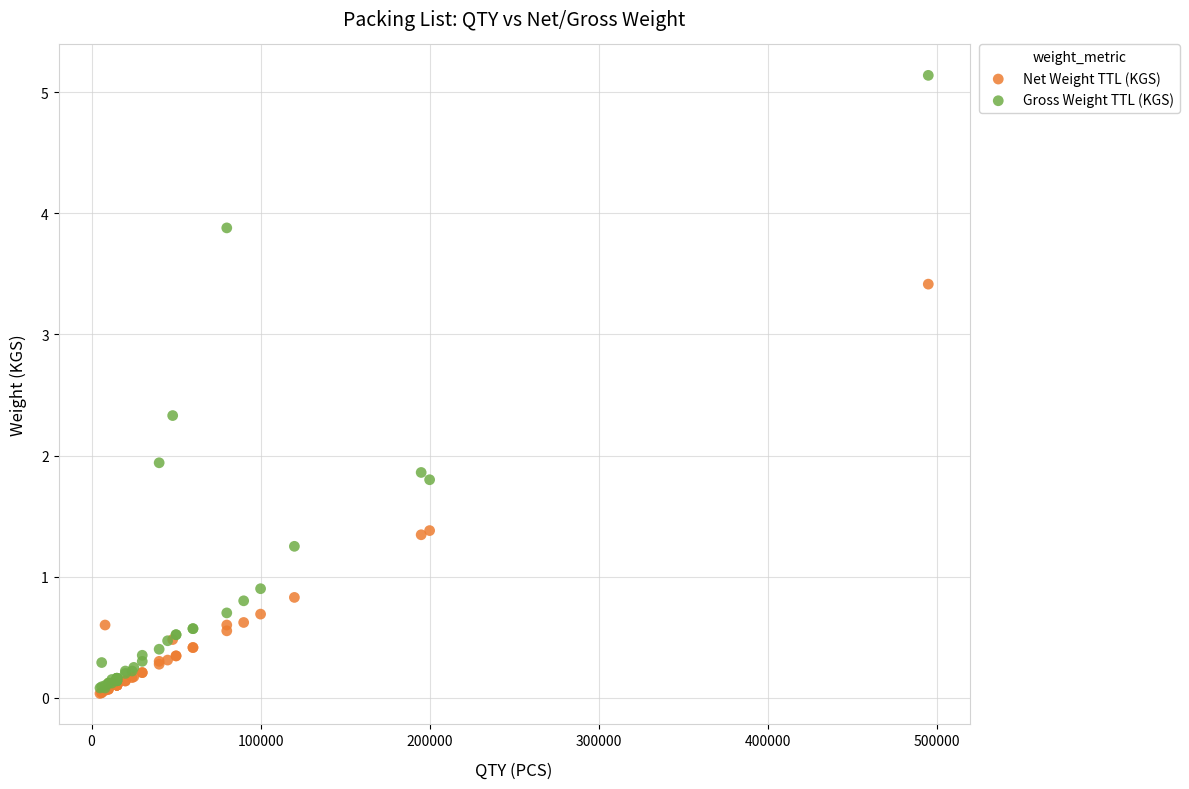

In the Net Weight TTL (KGS) series, what Y value is closest to 1?

0.8